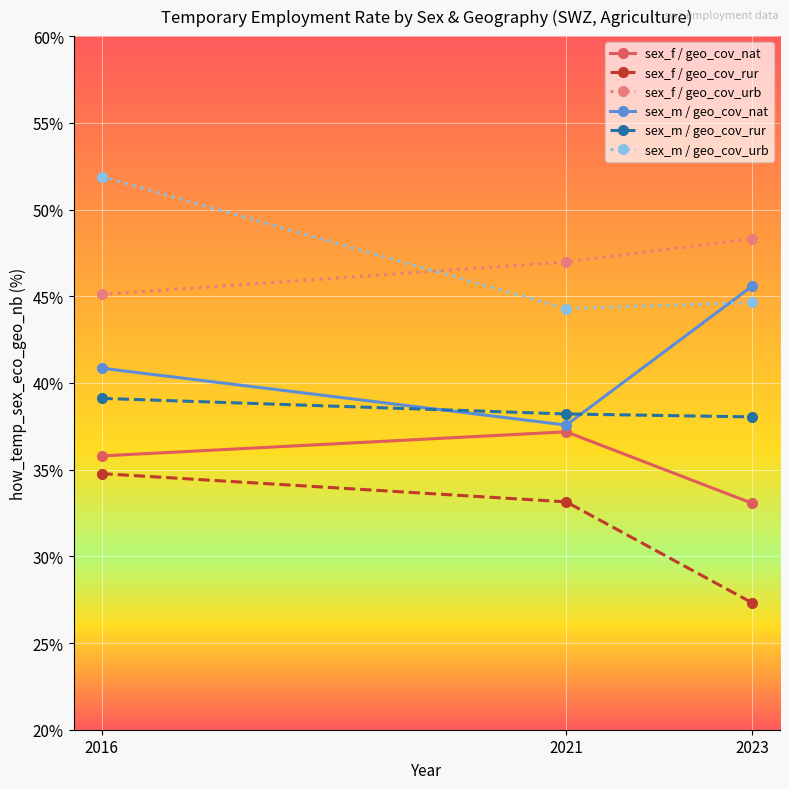

What is the minimum value shown in the chart?

27.3